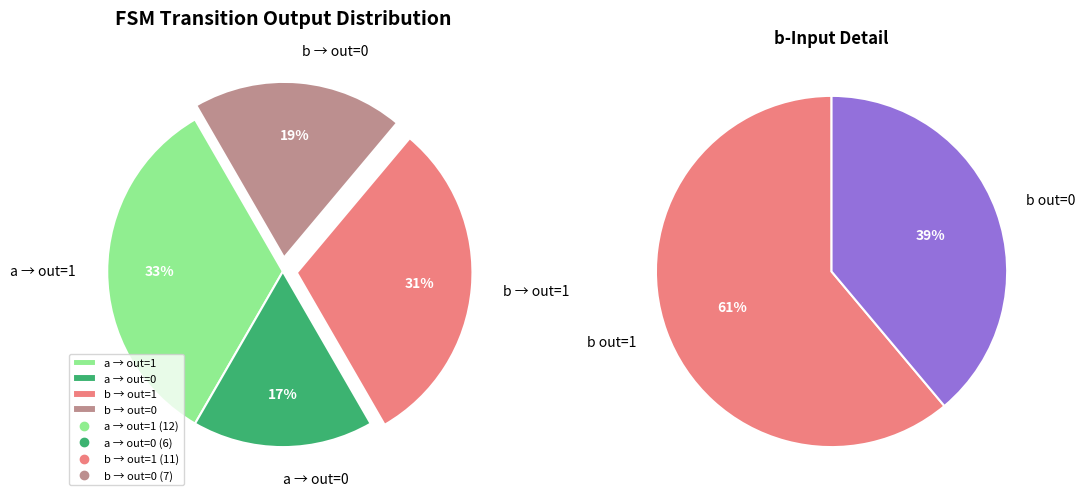

To the nearest percent, what is the difference between the largest and smallest slice percentages?

22%